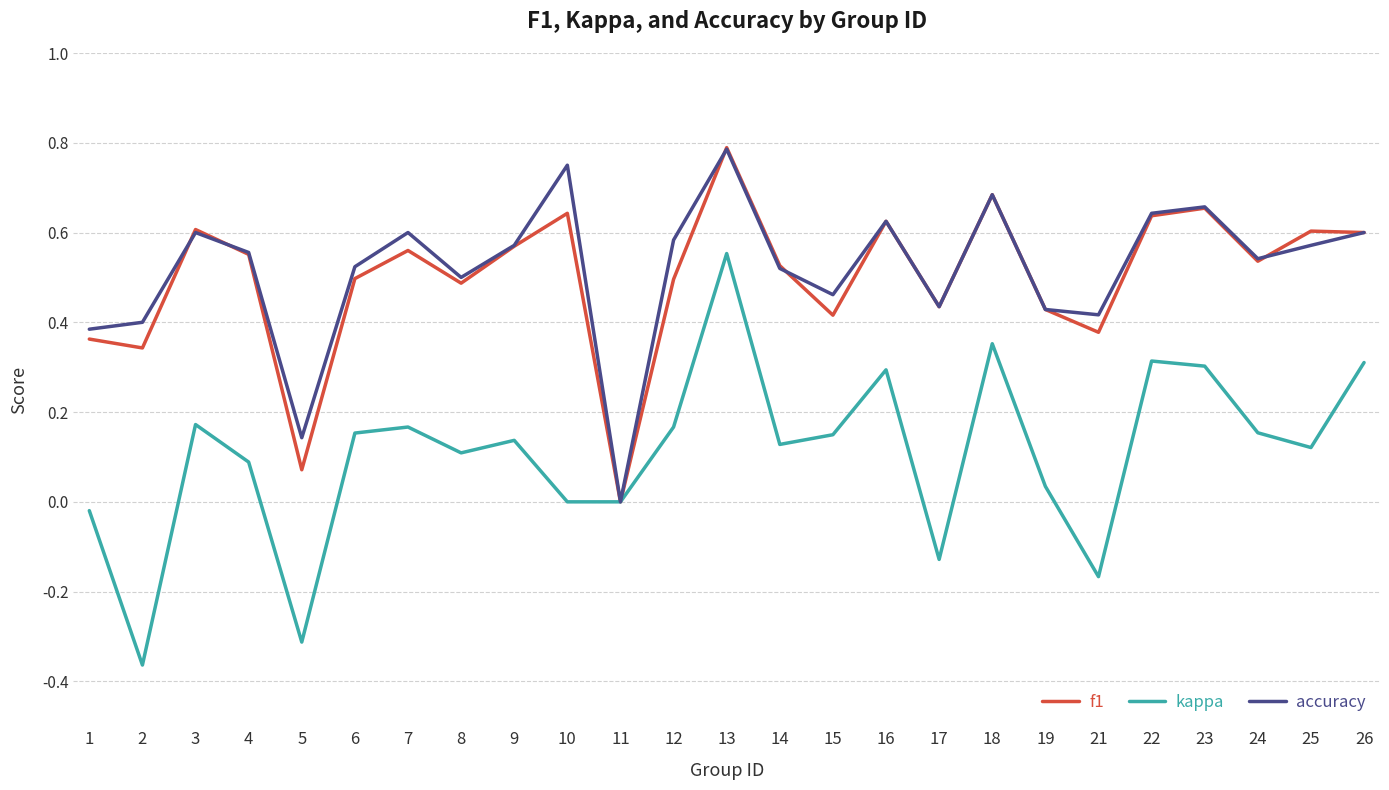

At which category does the chart reach its peak across all series?

13